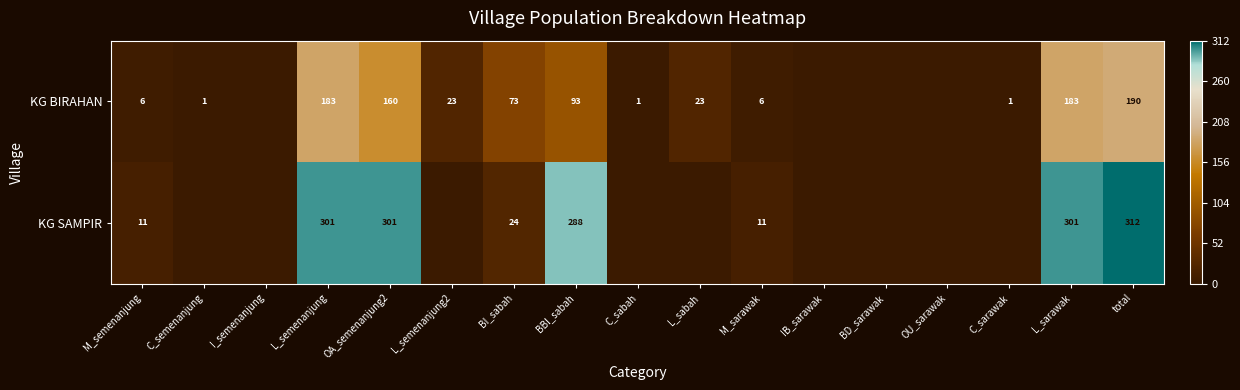

Is it true that KG BIRAHAN equals 210 at OA_semenanjung2?

False